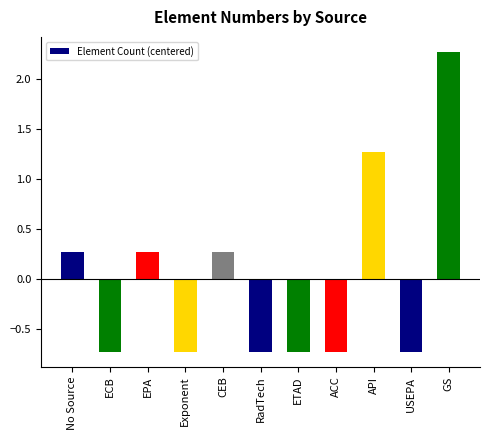

Which has a higher value, No Source or RadTech?

No Source